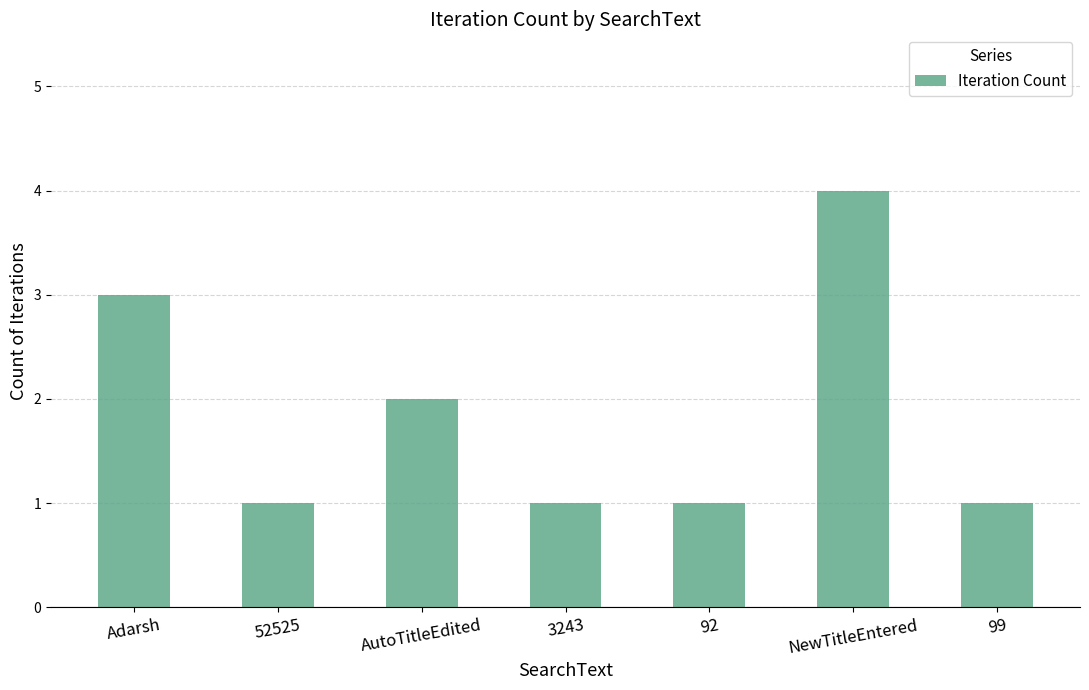

What is the greatest value displayed?

4